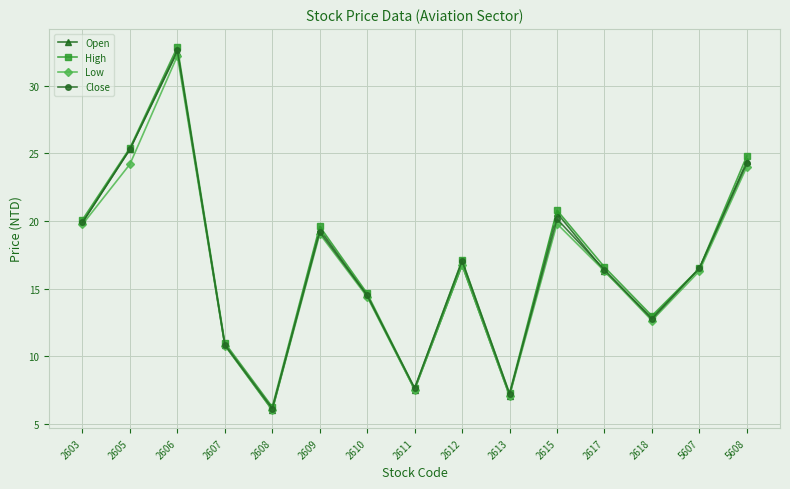

What is the minimum value shown in the chart?

6.0